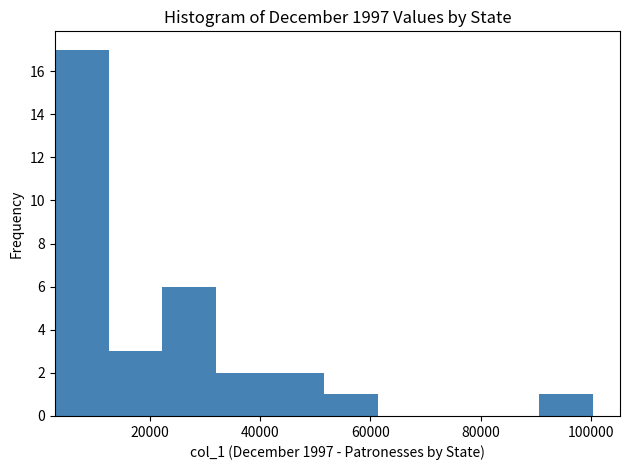

Reading left to right, list every bar in this chart as the range it spans on the x-axis followed by its height. Neither the bar edges nor the heights are printed on the chart, so give them approximately, as read against the axes.

2000 to 12000: 17
12000 to 22000: 3
22000 to 32000: 6
32000 to 42000: 2
42000 to 52000: 2
52000 to 62000: 1
62000 to 72000: 0
72000 to 80000: 0
80000 to 90000: 0
90000 to 100000: 1